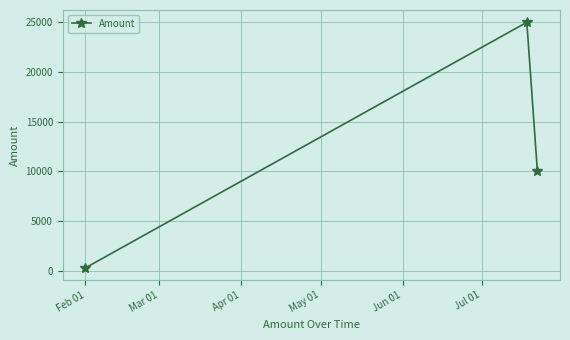

What is the difference between the second highest and minimum values?

9700